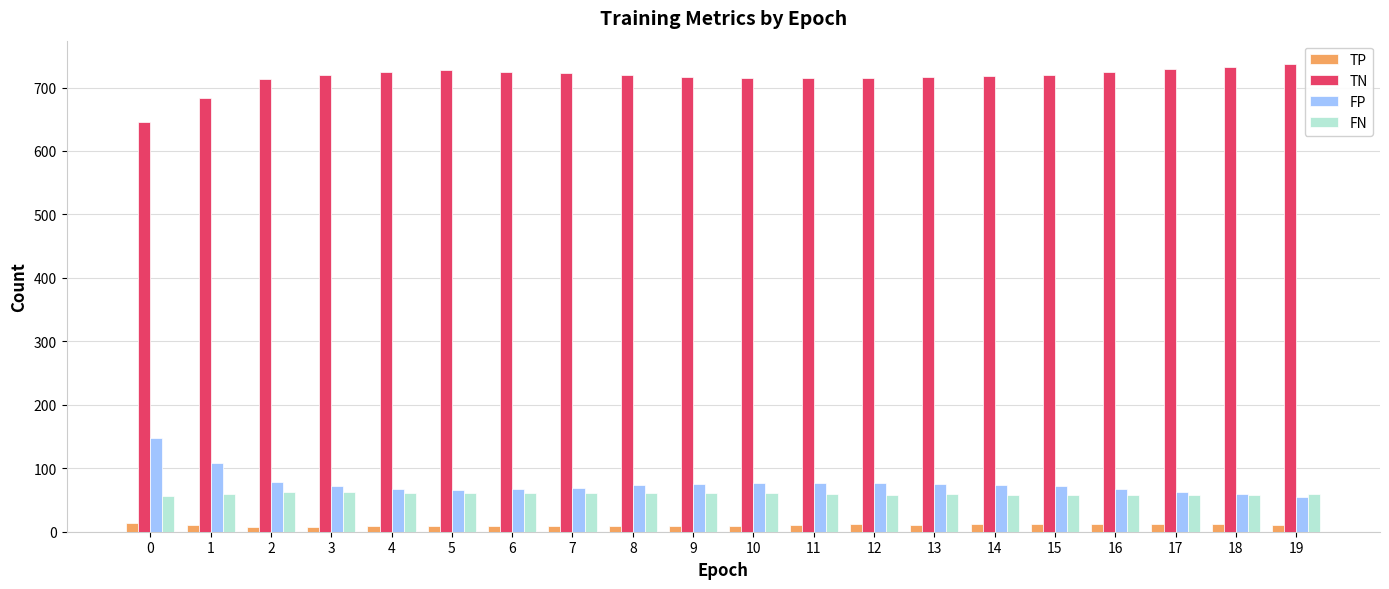

At how many categories does at least one series exceed 287?

20